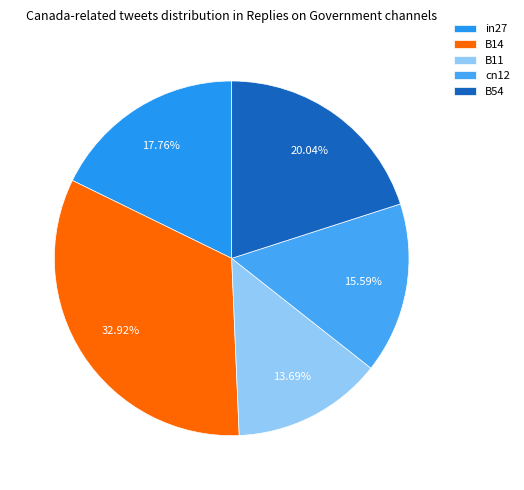

Which slice is the largest?

B14